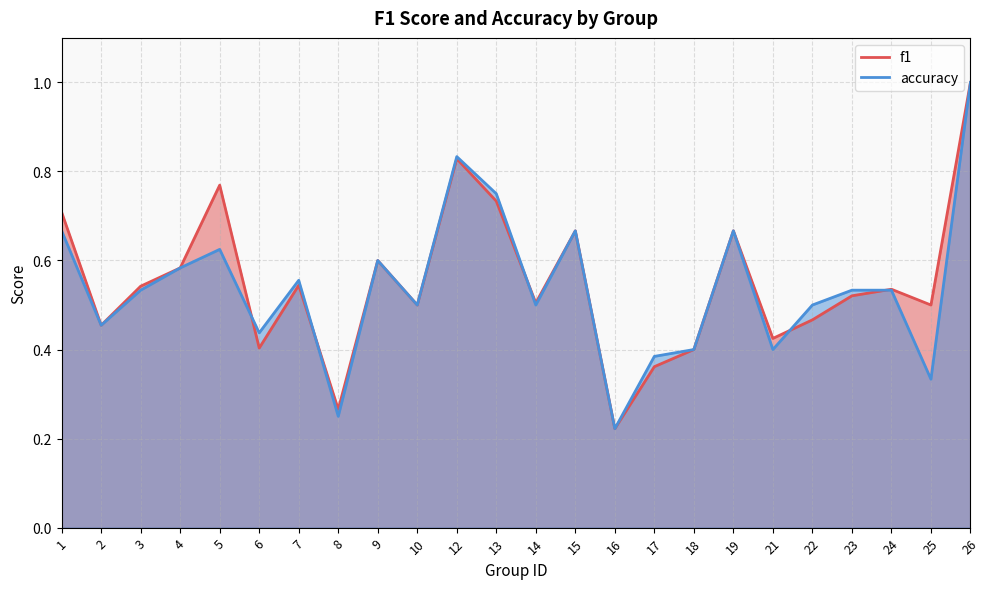

How many data points does each series have?

24